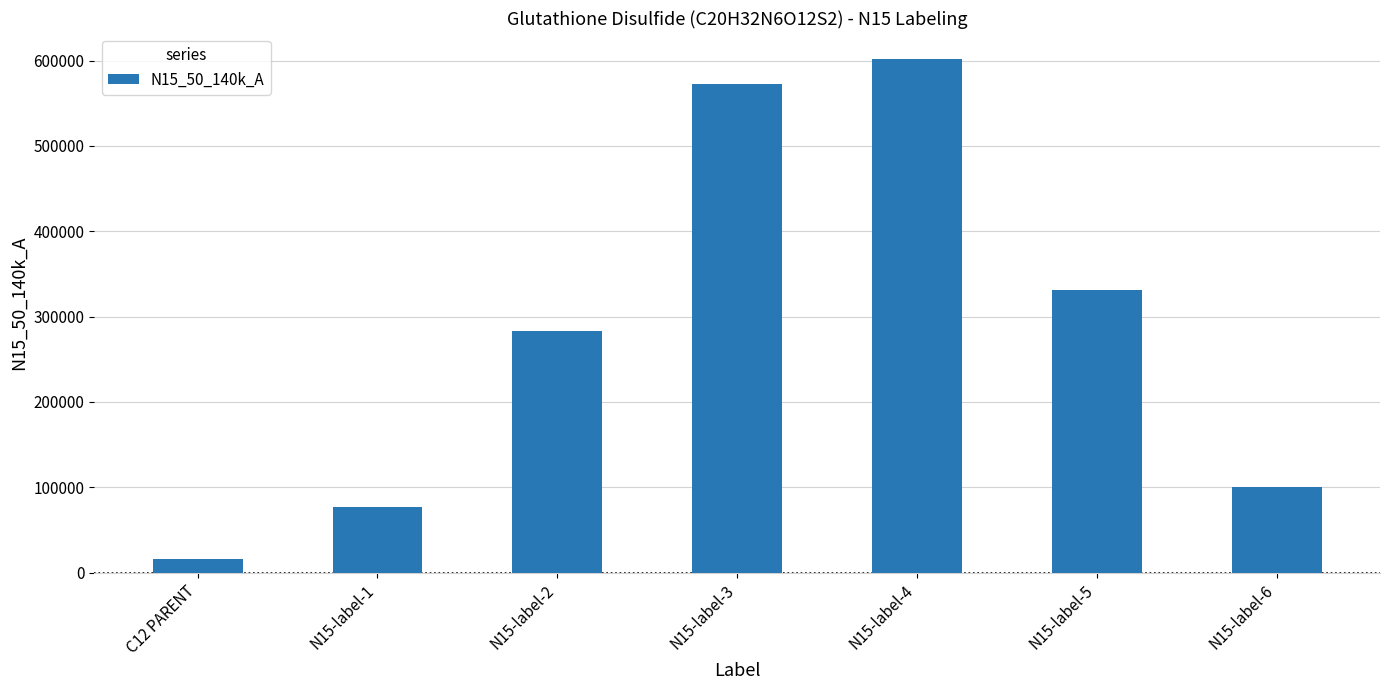

How many distinct data groups are displayed?

1